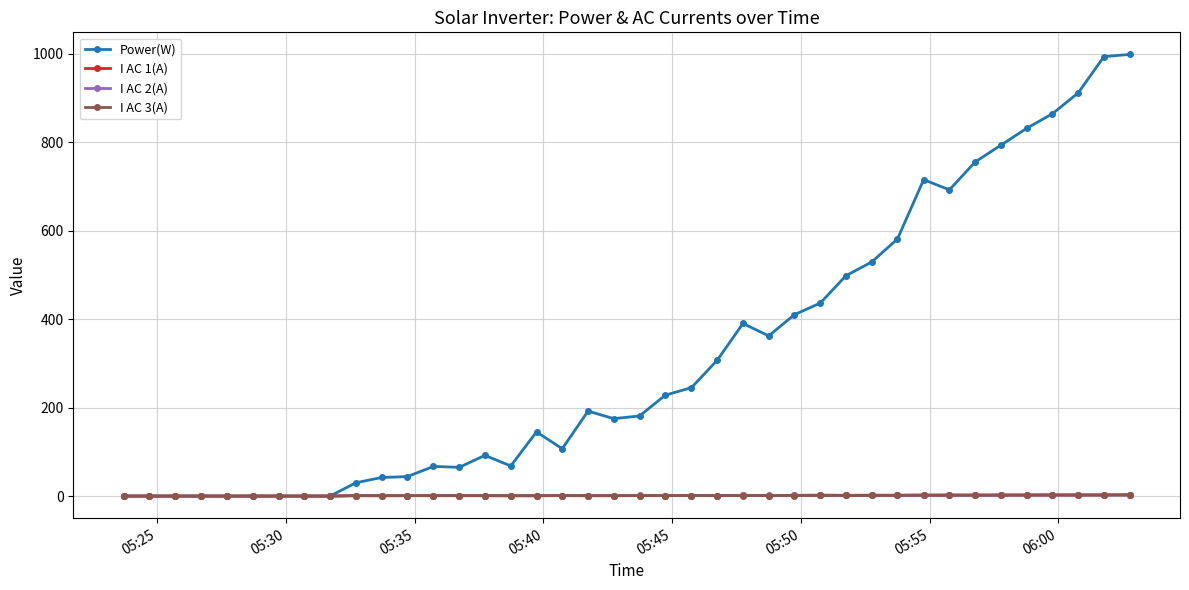

How many distinct data groups are displayed?

4